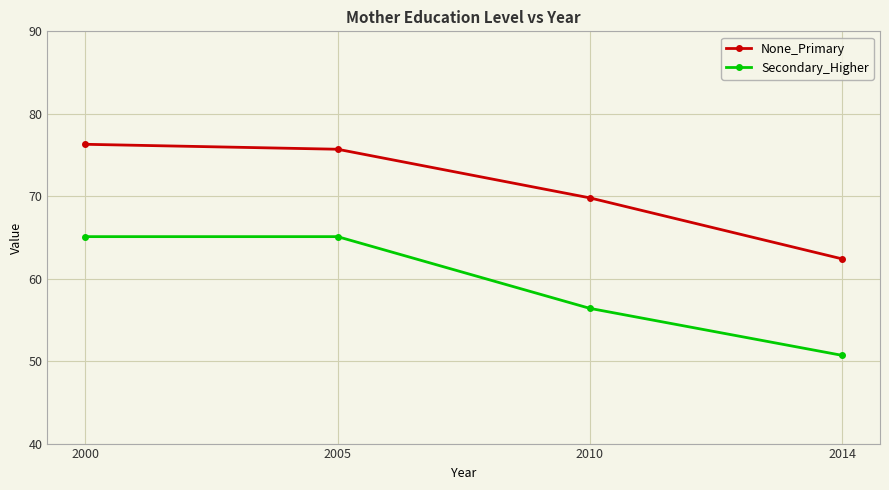

What is the value of the None_Primary point at the 4th from the left?

62.4